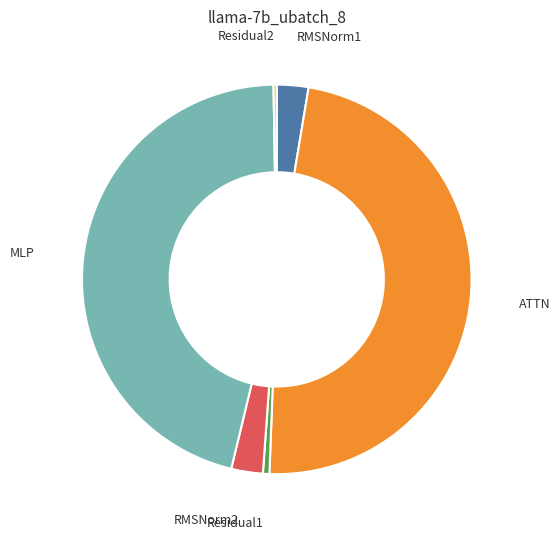

Between ATTN and RMSNorm2, which is larger?

ATTN